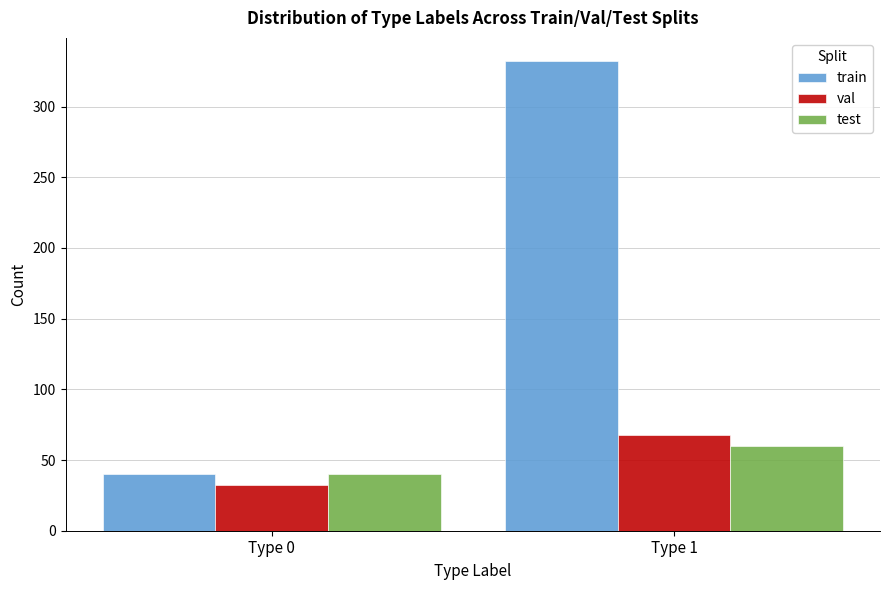

Reading left to right, extract all data points from this chart.

train: 40	332
val: 32	68
test: 40	60